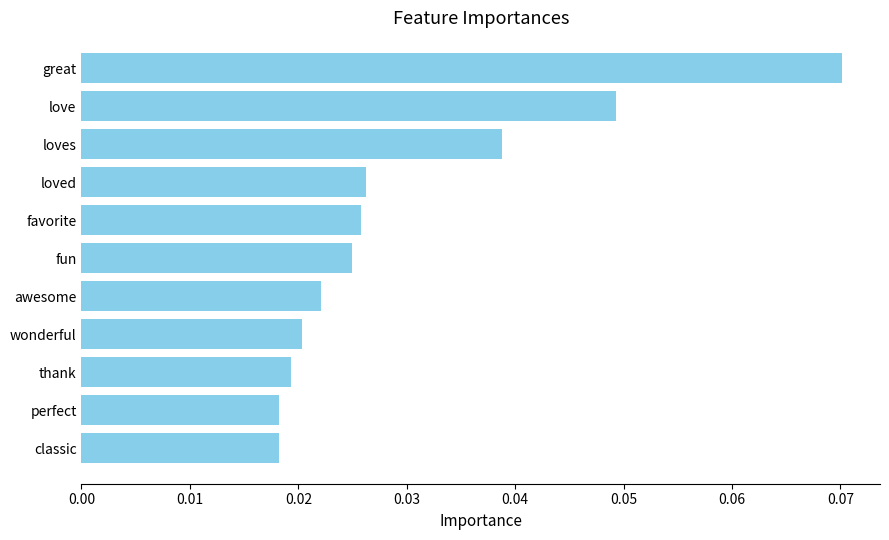

Which category has the highest value across all series?

great